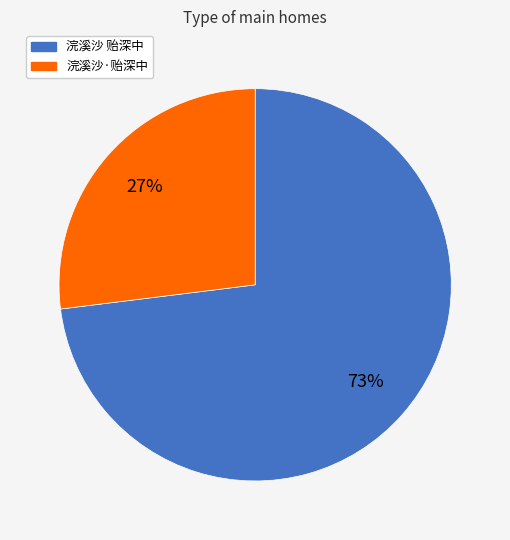

To the nearest percent, what is the difference between the 浣溪沙·贻深中 and 浣溪沙 贻深中 slice percentages?

46%